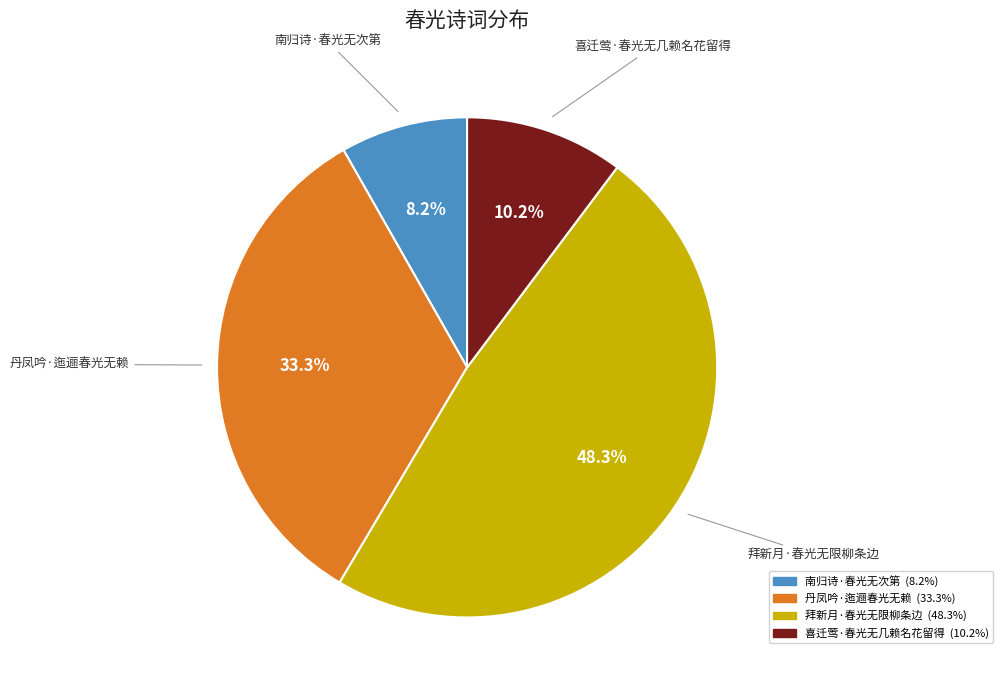

Between 喜迁莺·春光无几赖名花留得 and 南归诗·春光无次第, which is larger?

喜迁莺·春光无几赖名花留得